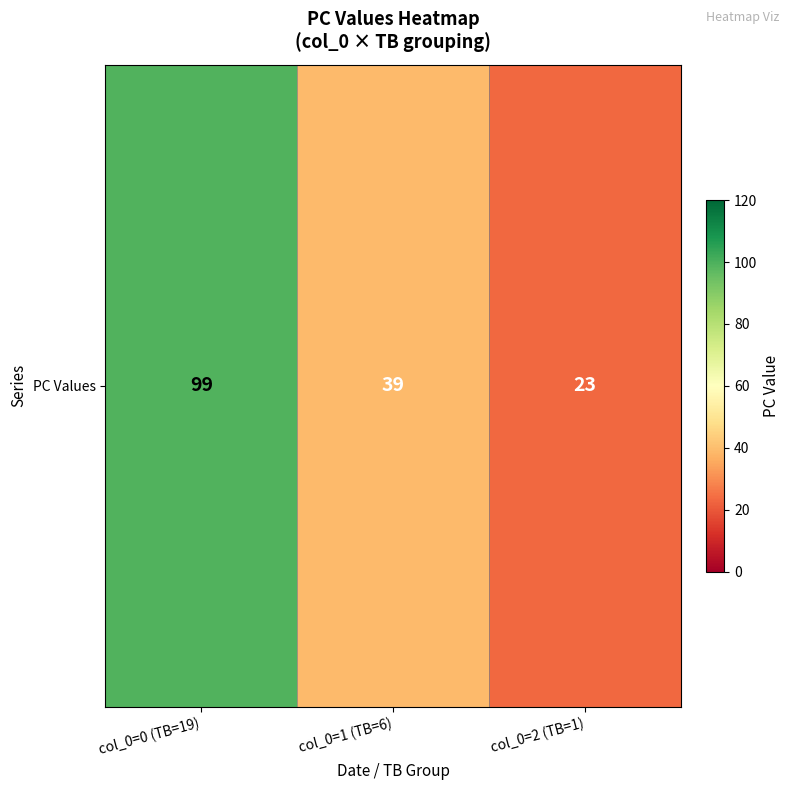

The value at col_0=1 (TB=6) is 39. True or false?

True